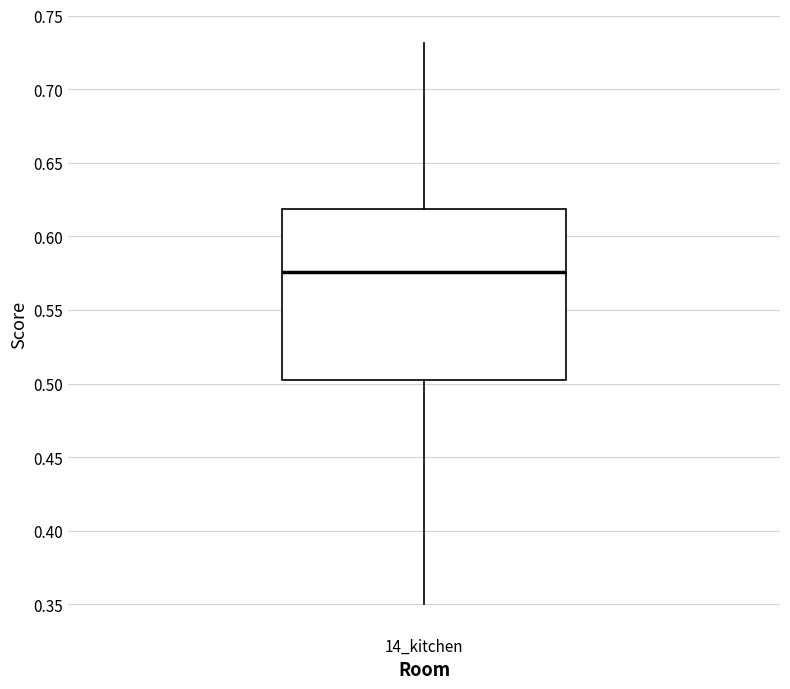

Read this box plot against the y-axis: the position of the median line, the range covered by the box, and the ends of both whiskers. The values are not printed on the chart, so give them approximately, as read against the axis.

median 0.575, box 0.505 to 0.620, whiskers 0.350 to 0.730